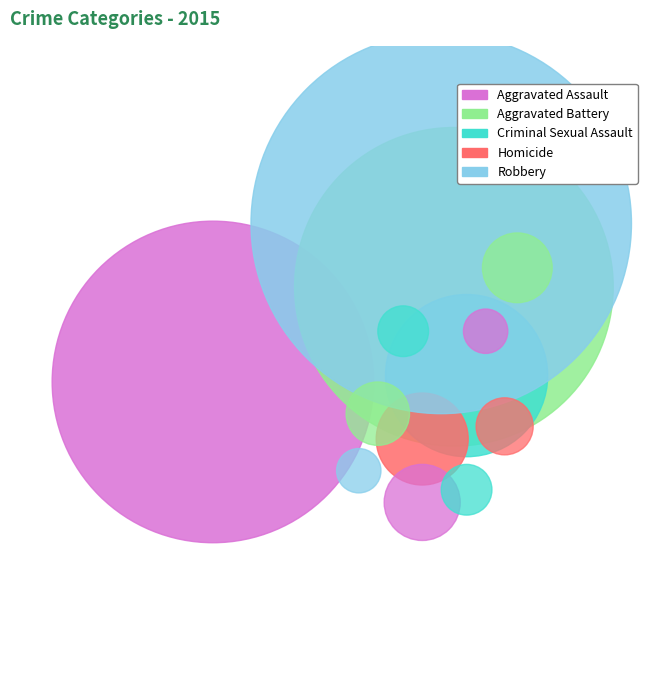

How many slices are in this pie chart?

5